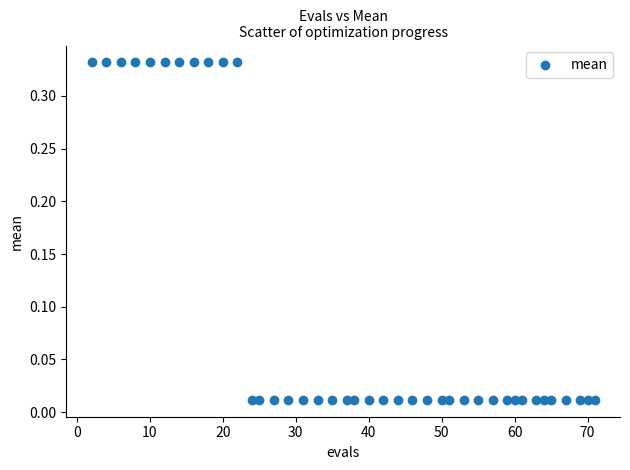

What is the range of X values (max minus min)?

69.0